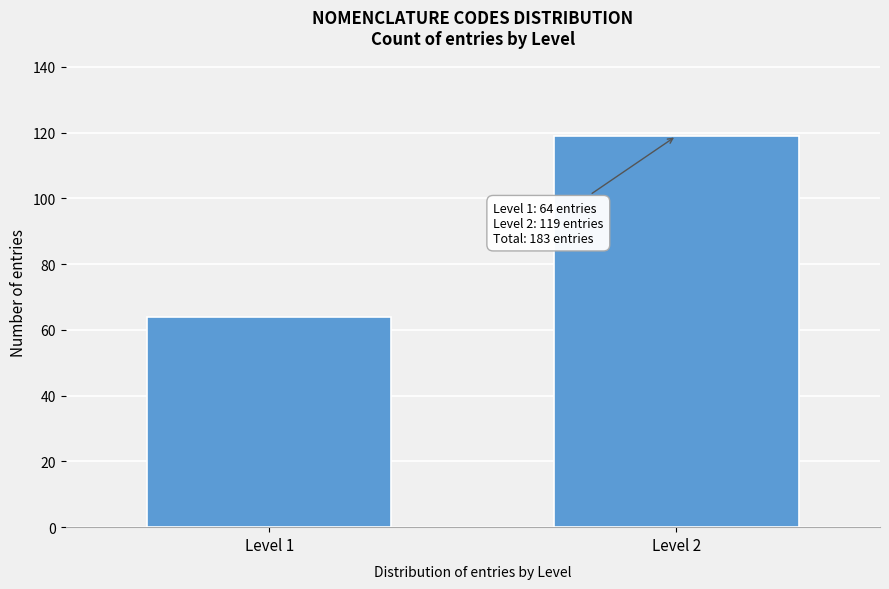

Reading right to left, extract all data points from this chart.

119	64